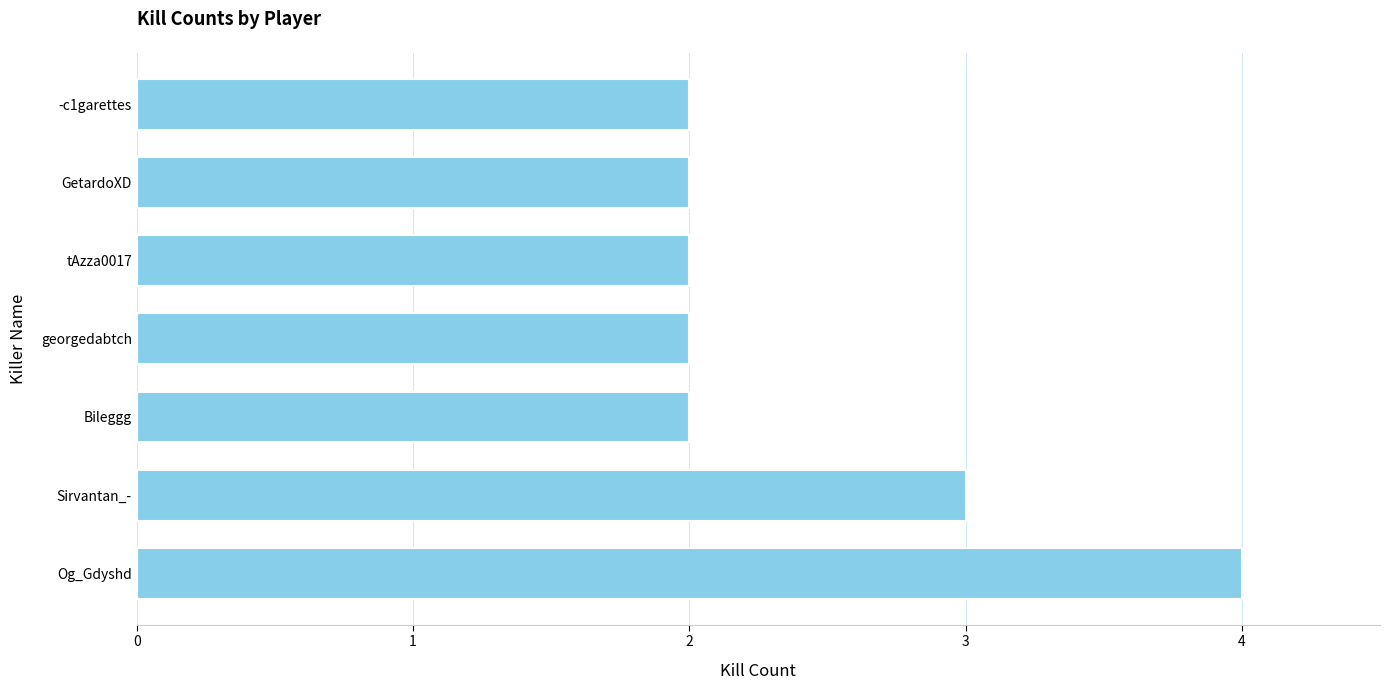

Between georgedabtch and Sirvantan_-, which is larger?

Sirvantan_-